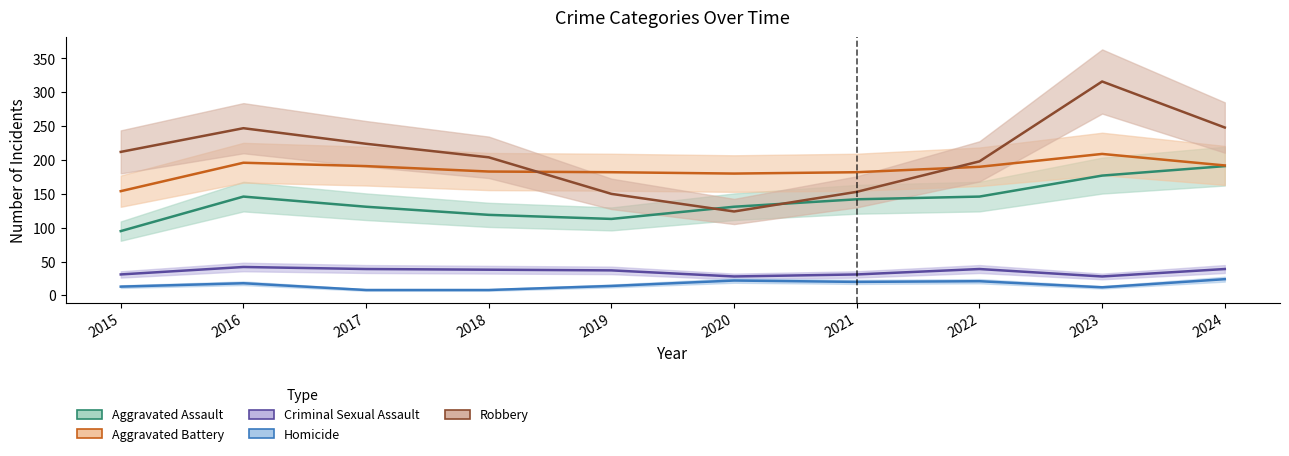

At 2024, list the series in order from largest to smallest.

Robbery, Aggravated Battery, Aggravated Assault, Criminal Sexual Assault, Homicide